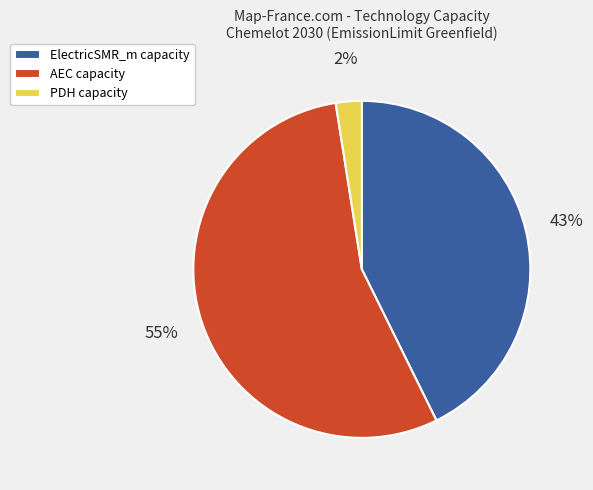

Combined, do ElectricSMR_m and PDH account for over 50%?

No